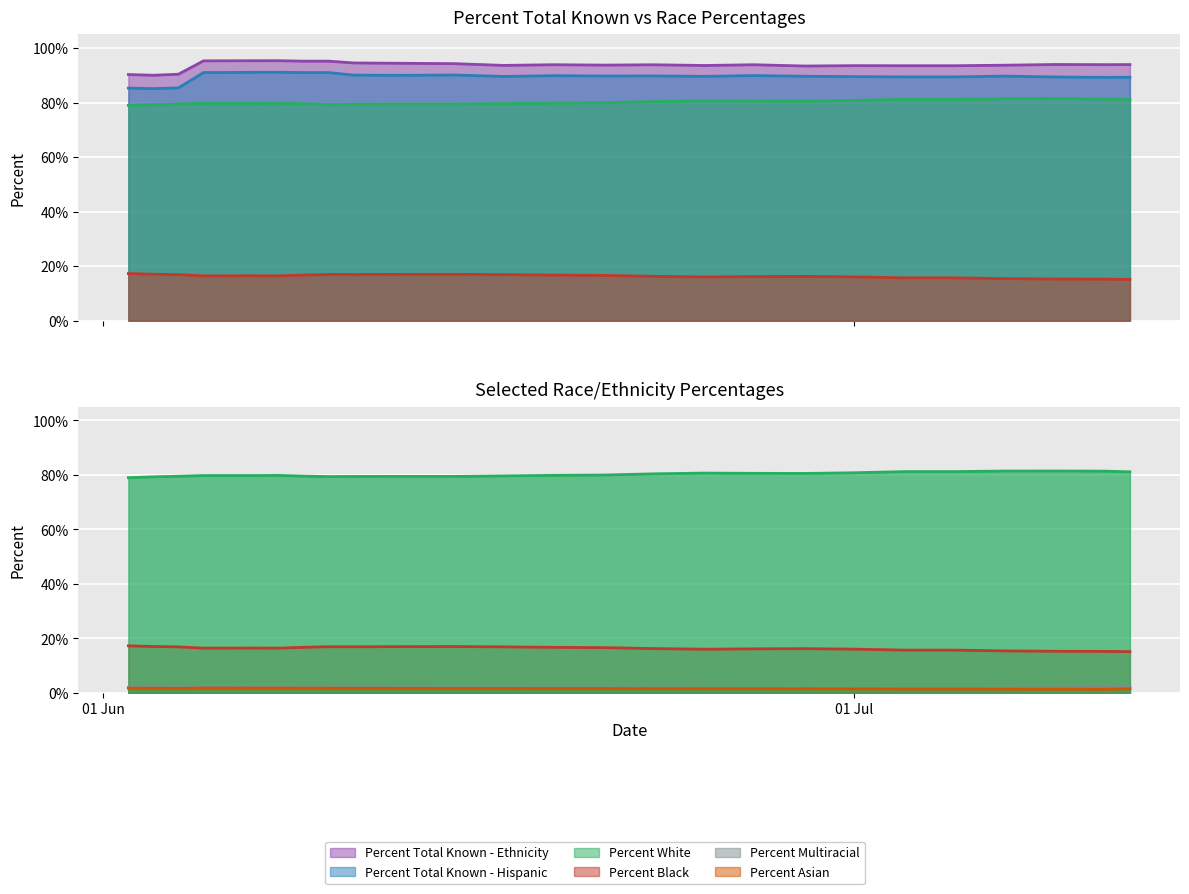

True or false: Percent Total Known - Ethnicity has a value of 49.9 at 07/09/2020.

False